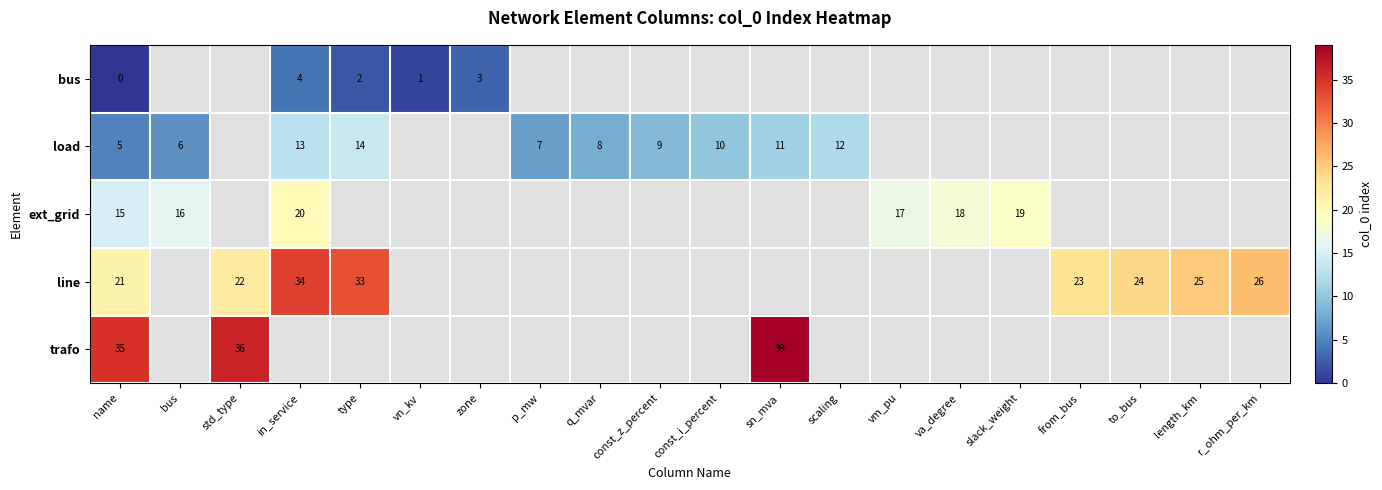

The bus series shows 2 at type. True or false?

True